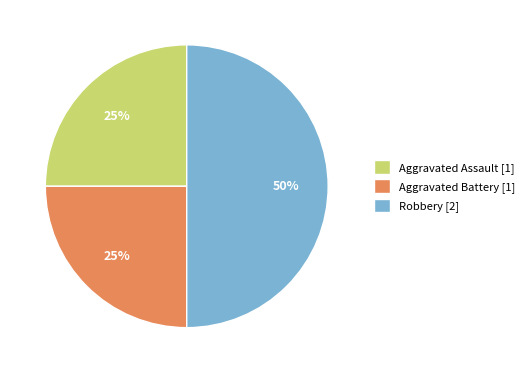

How many segments does this pie chart have?

3